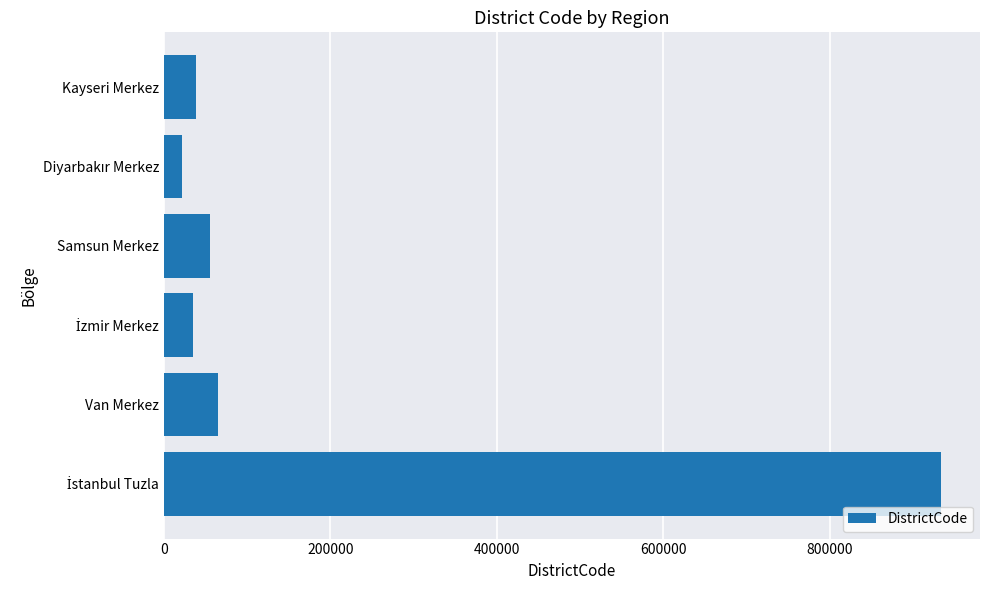

How many values are below 55001?

3